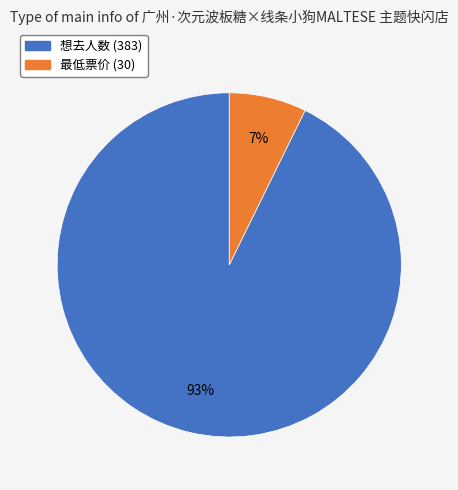

Is there any slice that represents more than half of the pie?

Yes